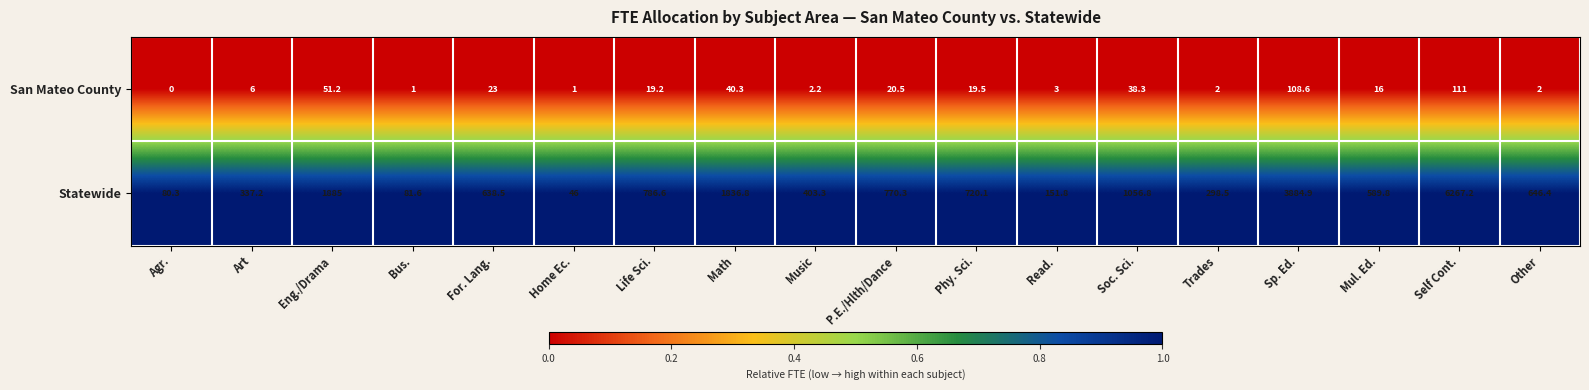

True or false: Statewide has a value of 3884.9 at Sp. Ed..

True